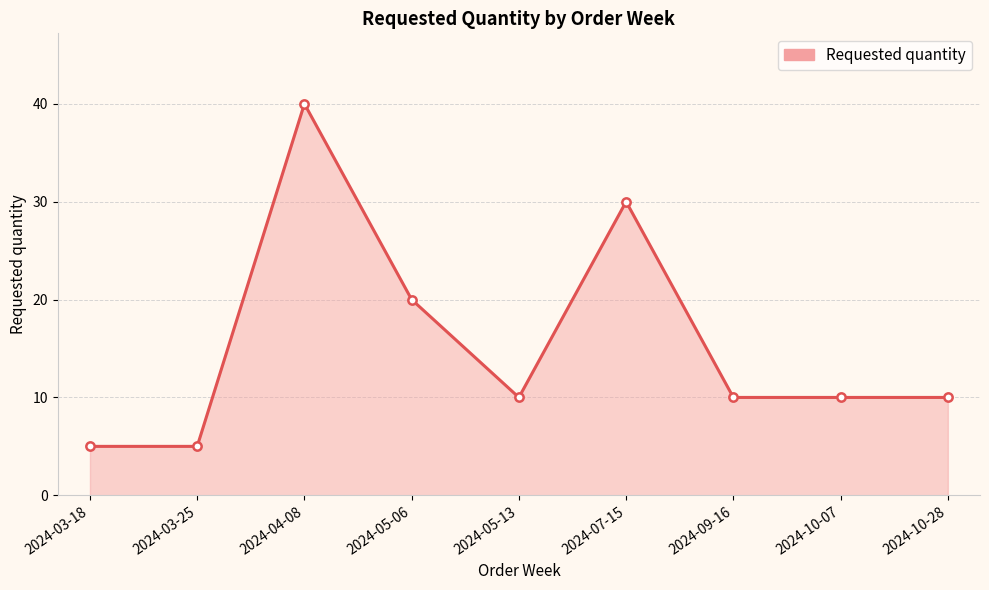

How many distinct data groups are displayed?

1